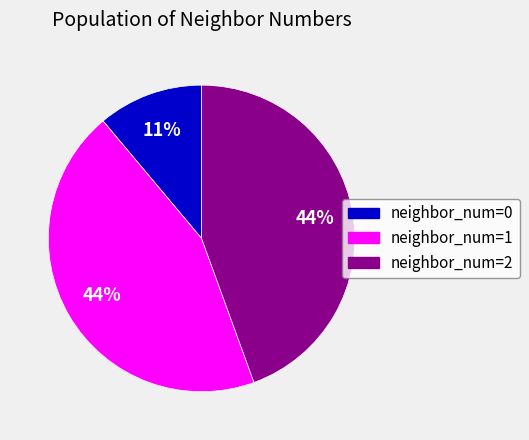

To the nearest percent, what is the average slice percentage?

33%